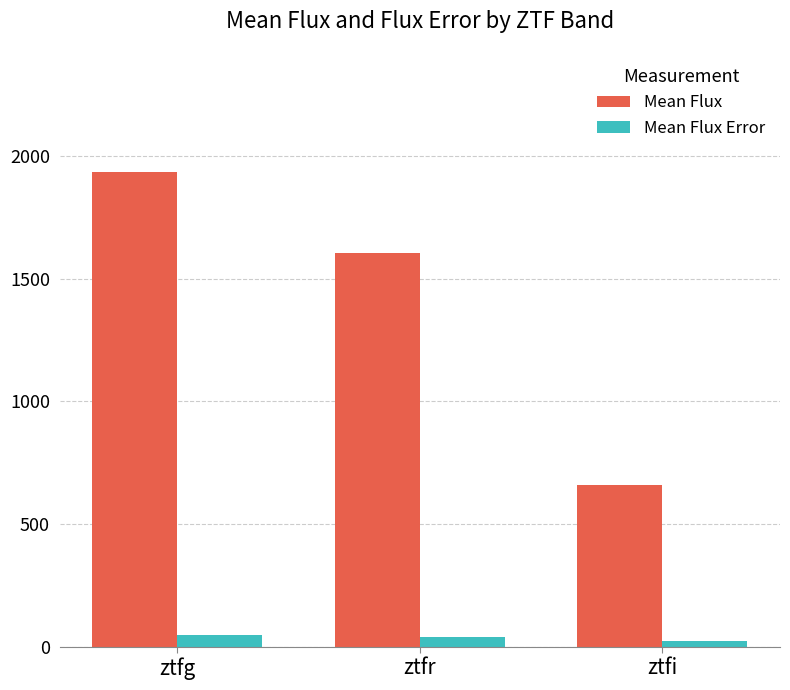

Does the chart contain any negative values?

No